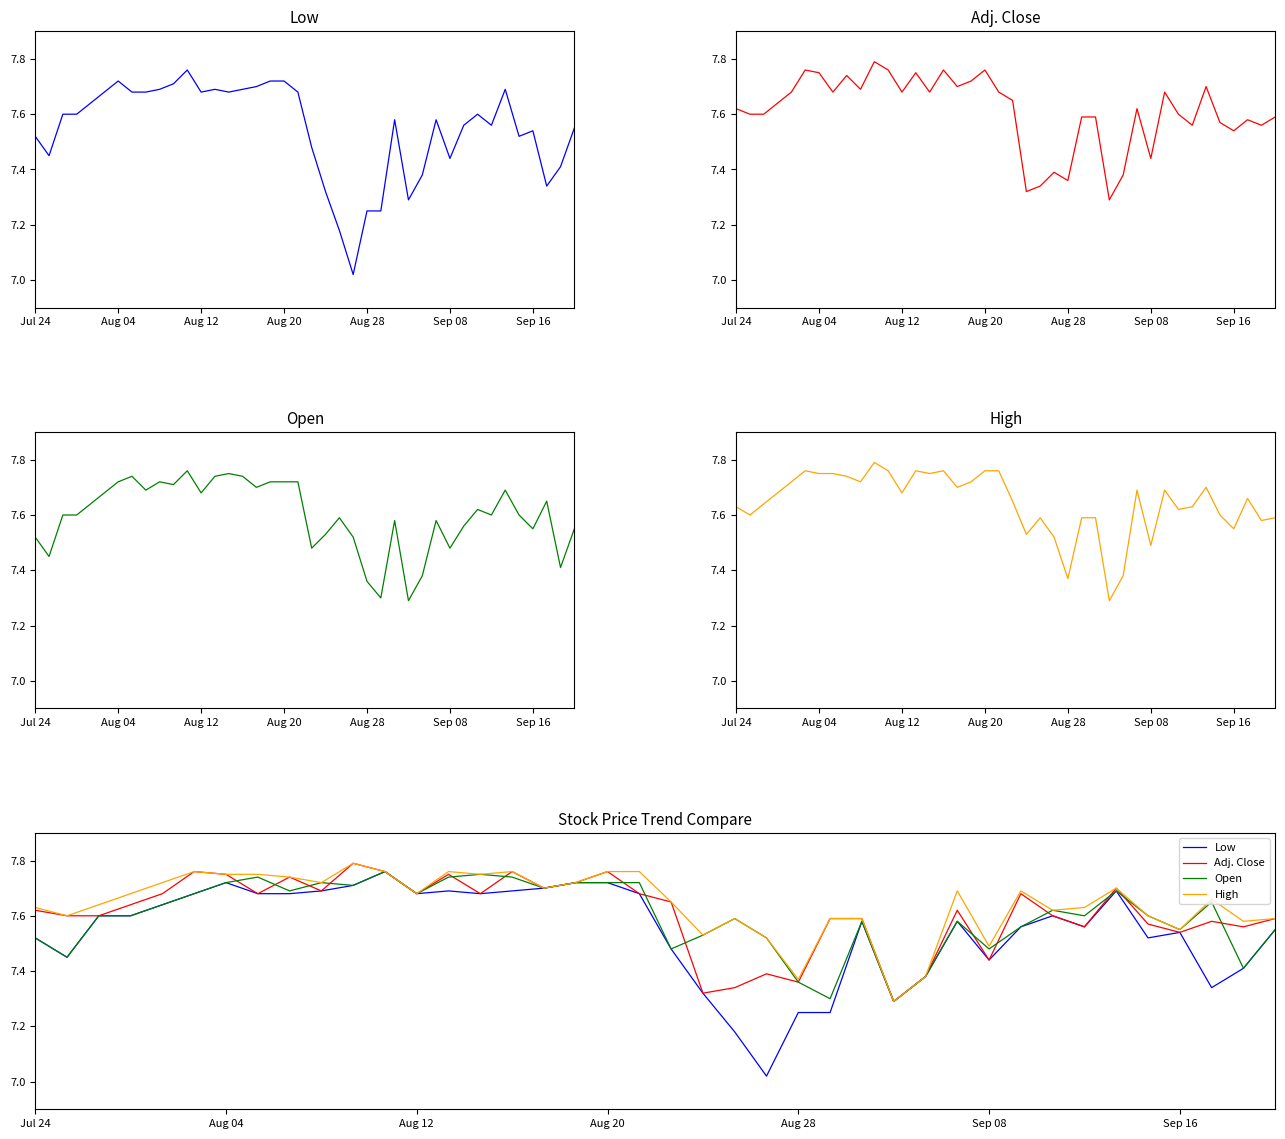

What is the average value of the Low series?

7.5